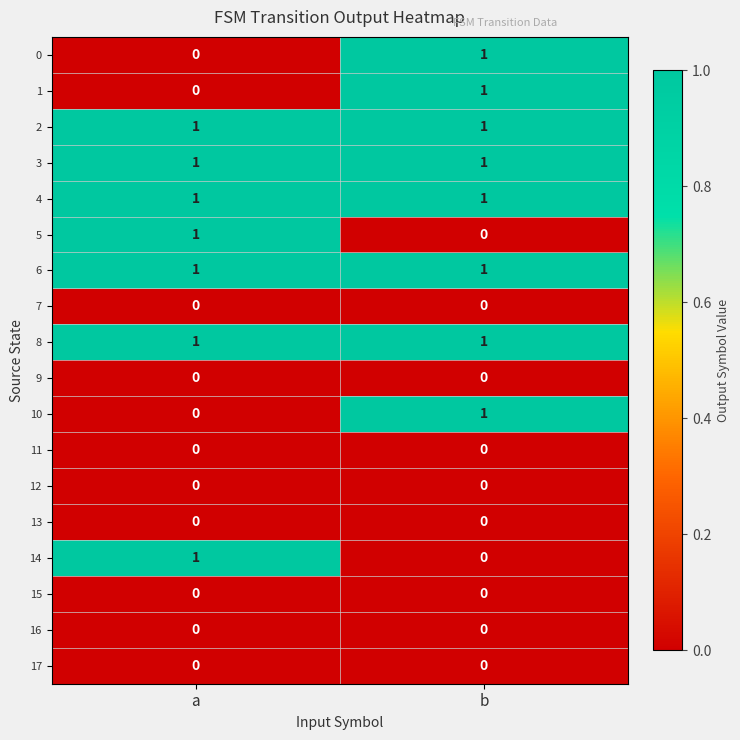

What is the greatest value displayed?

1